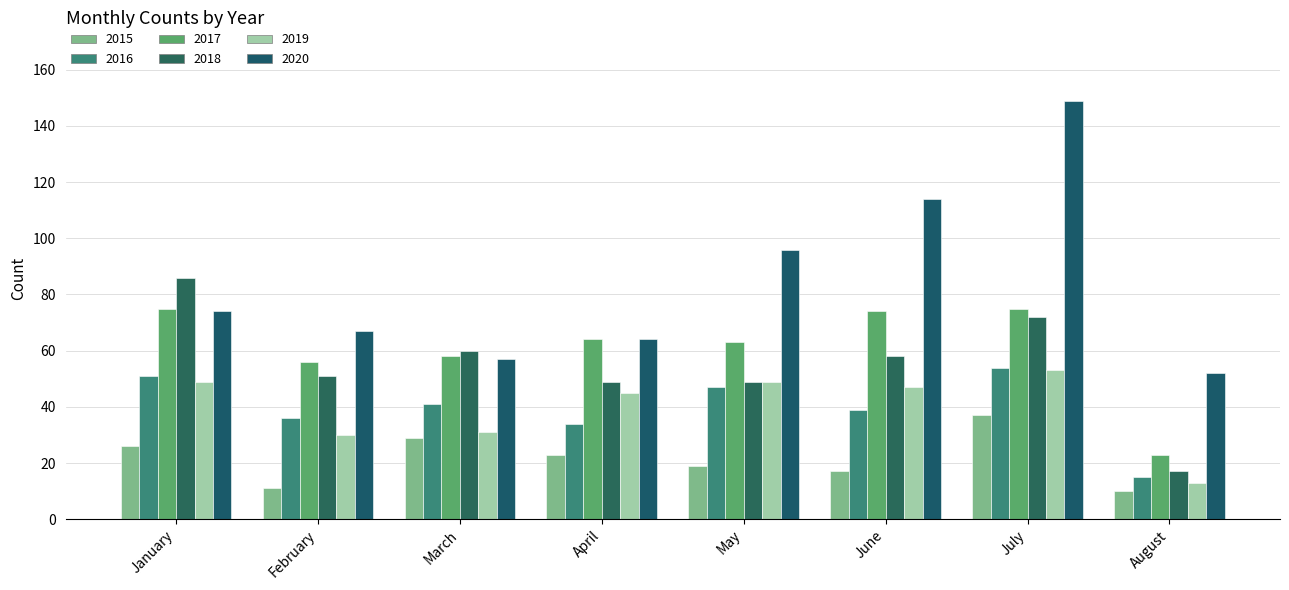

Which series changed the most between March and May?

2020